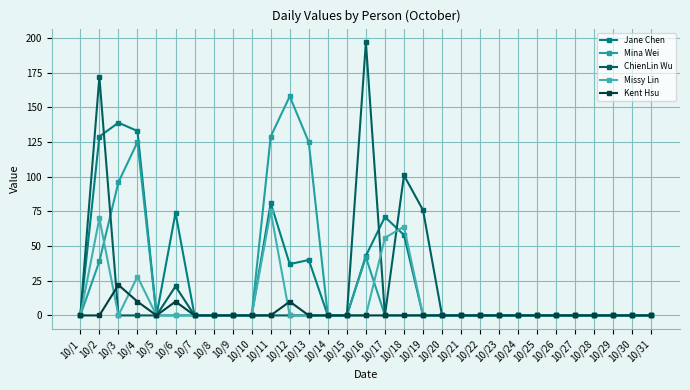

The value of Jane Chen at 10/27 is 0. True or false?

True